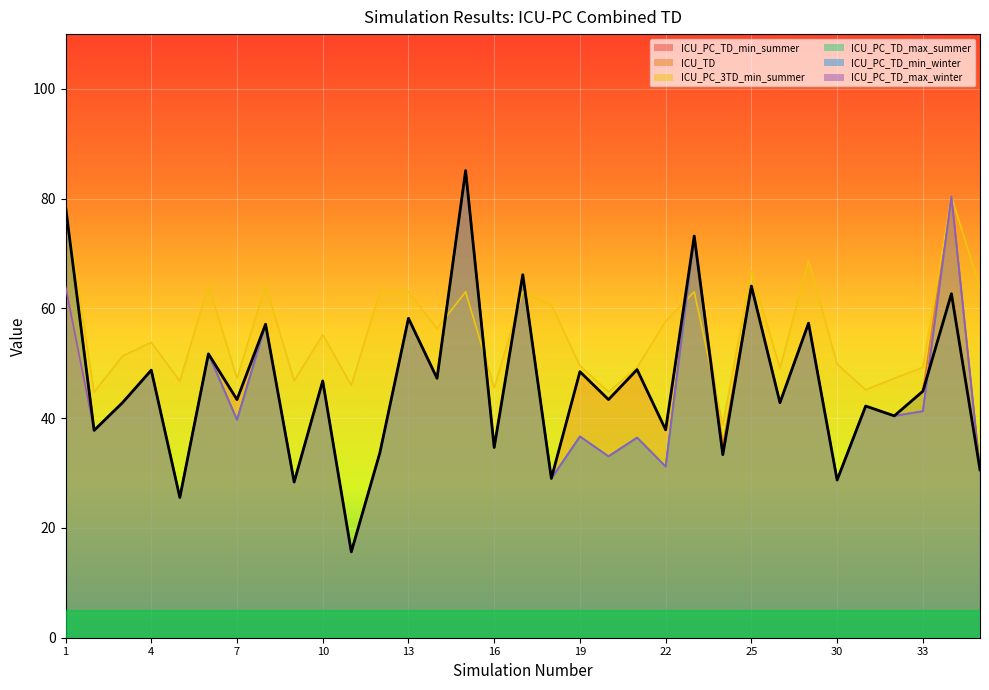

At which label does ICU_TD reach its peak?

15